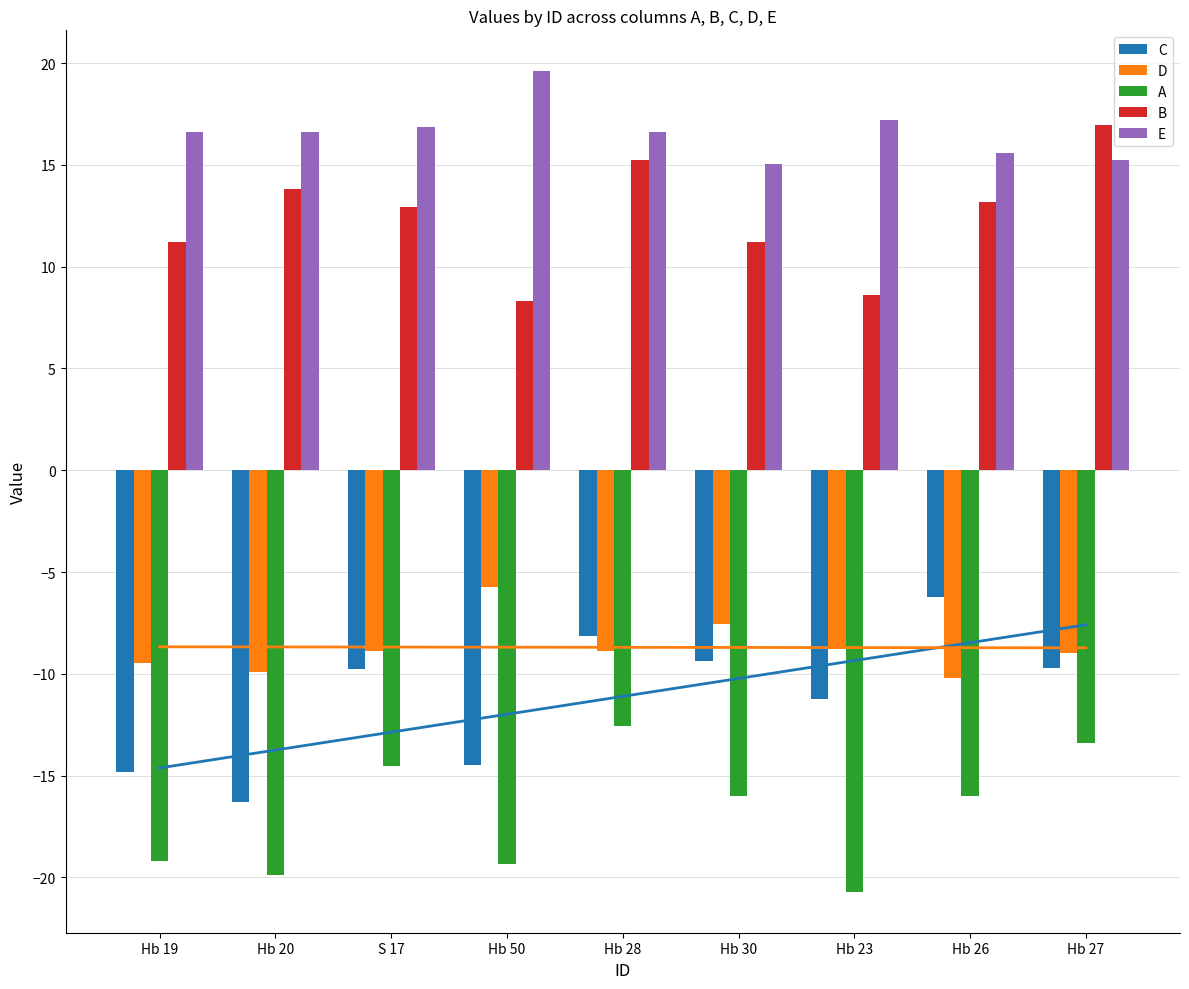

Rank the series by their maximum value, from lowest to highest.

A, C, D, B, E